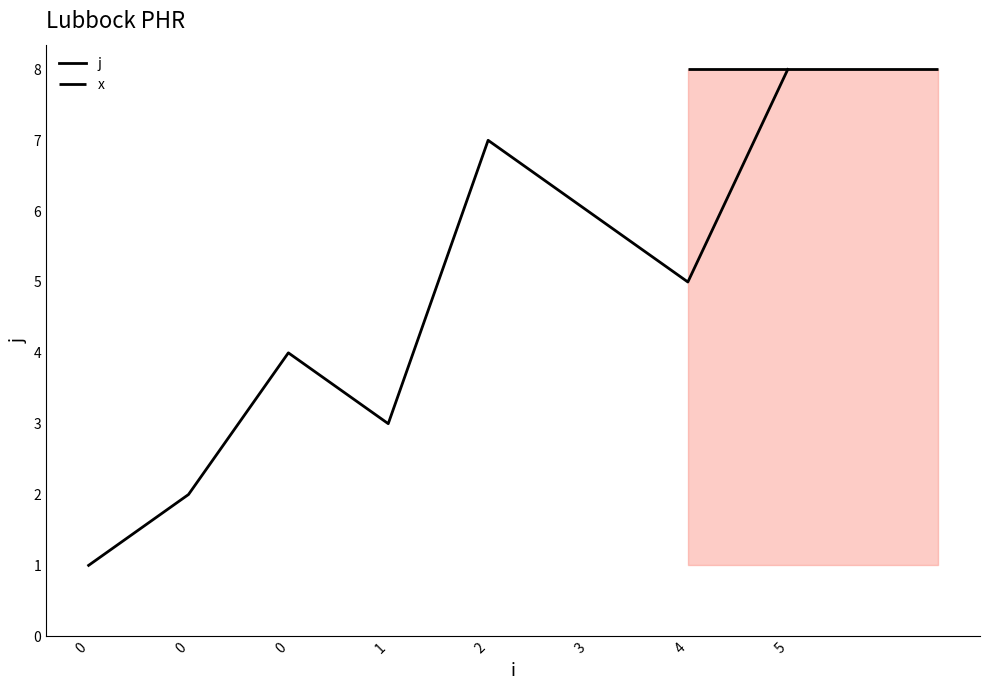

What is the sum of the values at 0 and 0?

3